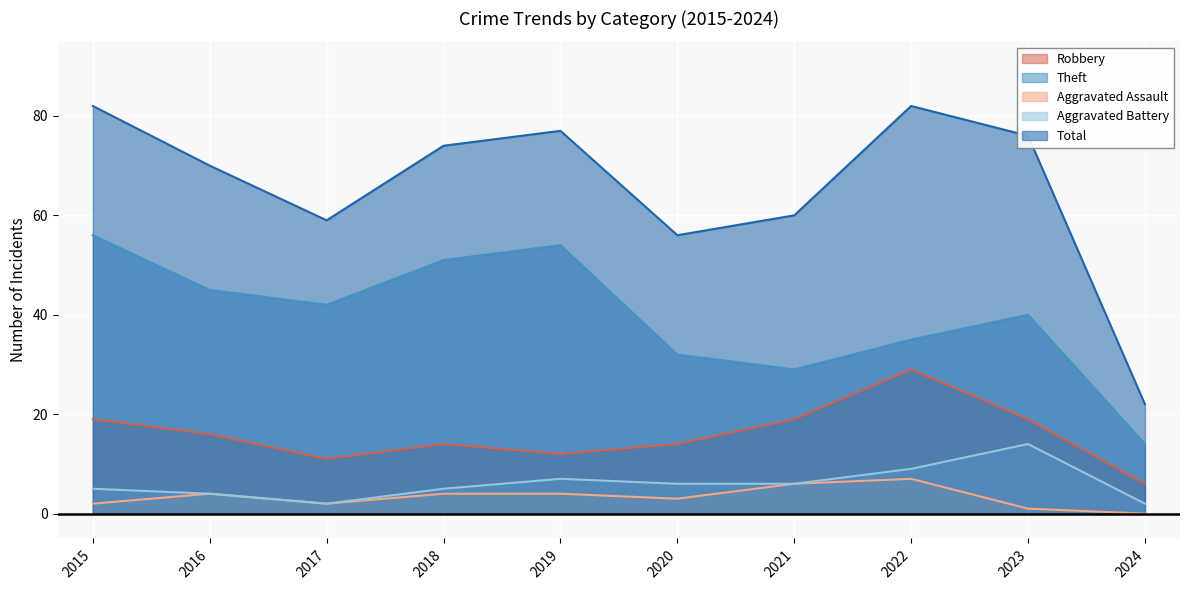

True or false: Total and Theft cross at least once.

False